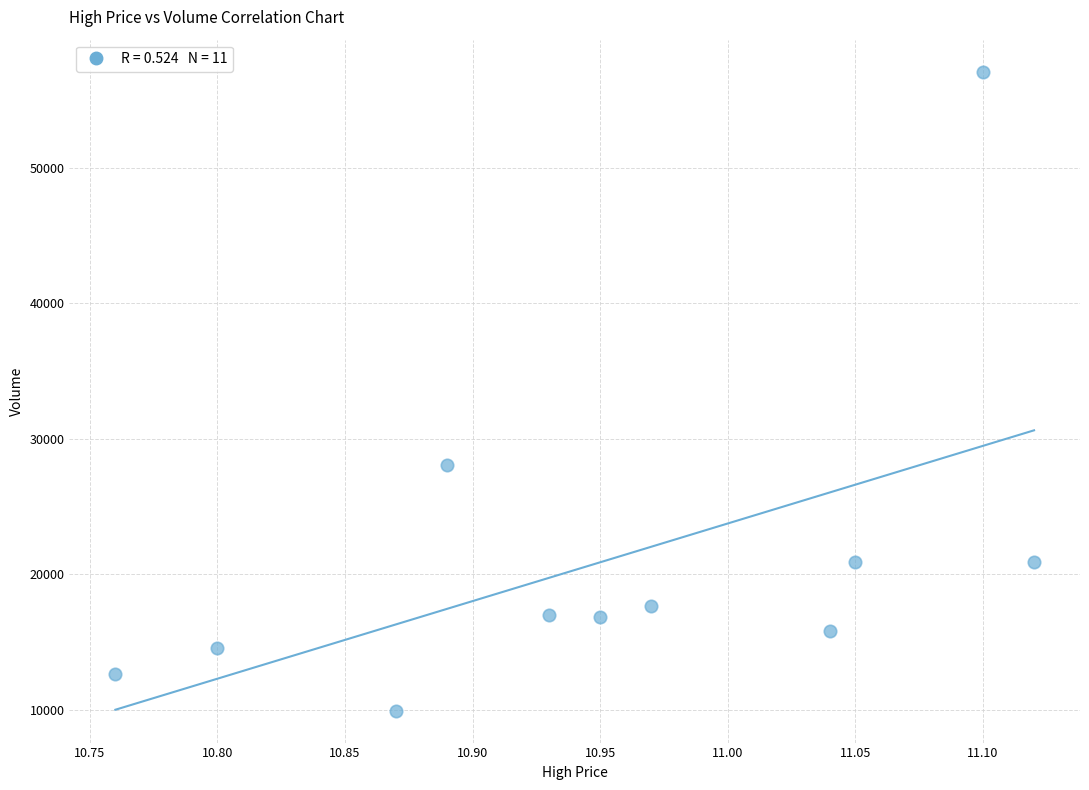

What is the range of X values (max minus min)?

0.4